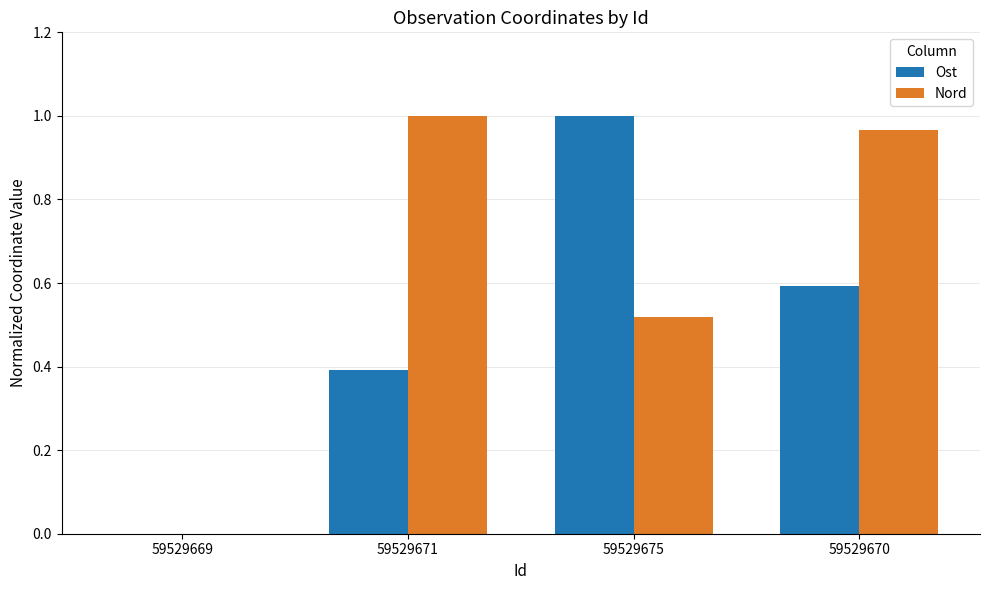

Which category has the highest value in the Nord series?

59529671